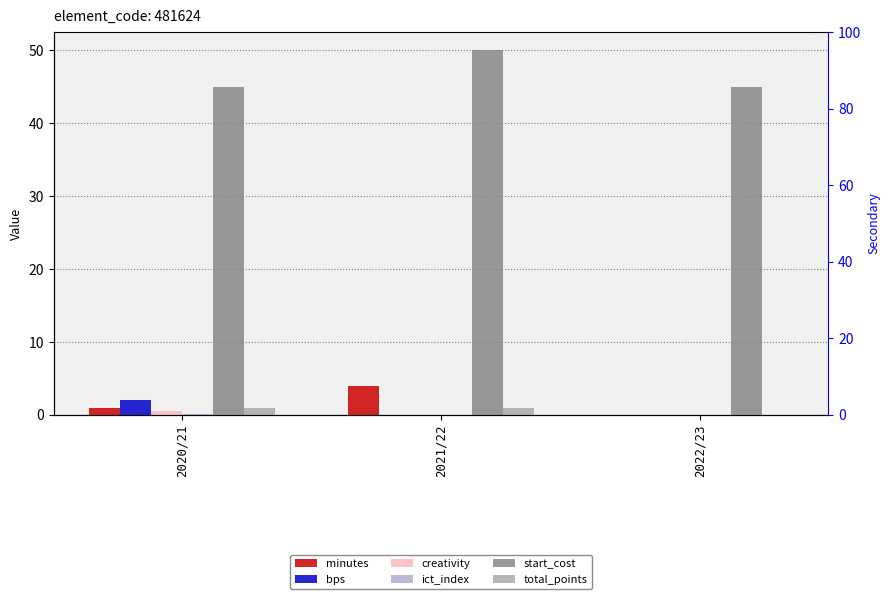

At 2021/22, list the series in order from largest to smallest.

start_cost, minutes, total_points, bps, creativity, ict_index